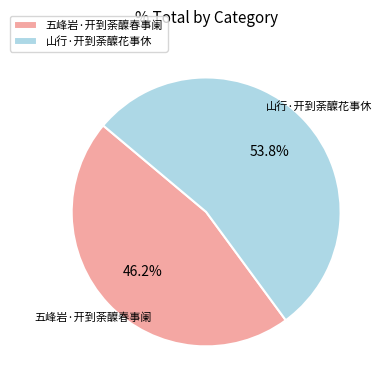

Does 五峰岩·开到荼醾春事阑 account for over 50% of the chart?

No